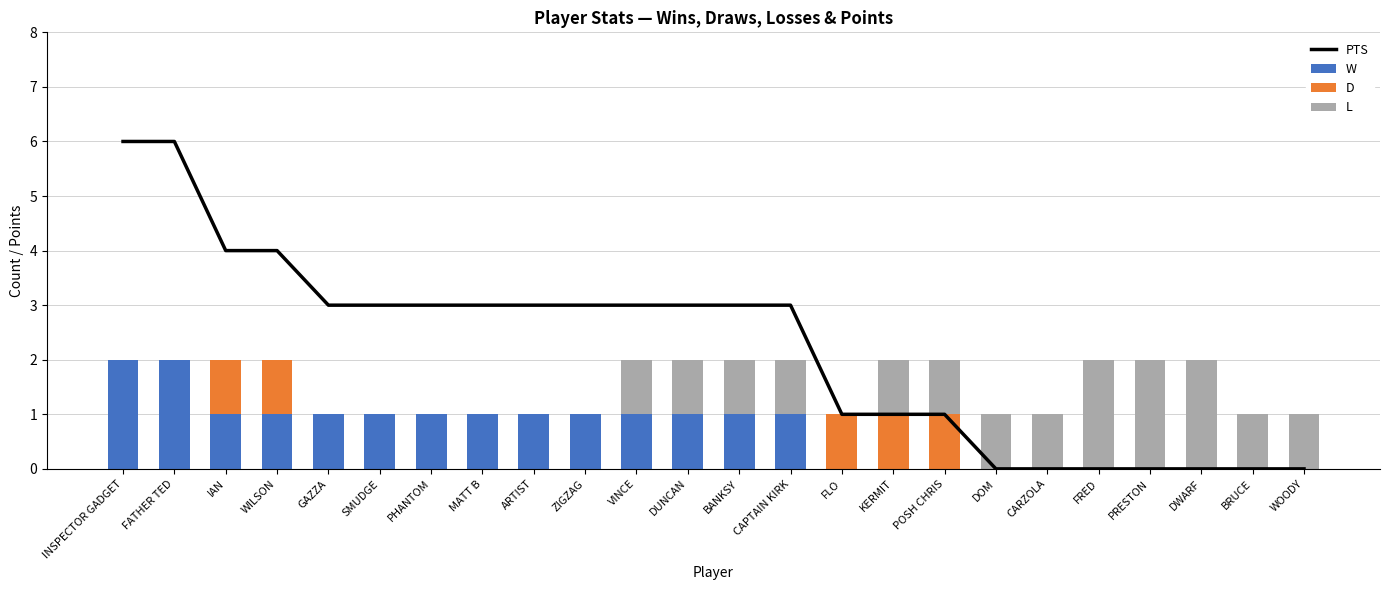

What is the difference between the maximum and minimum values in the L series?

2